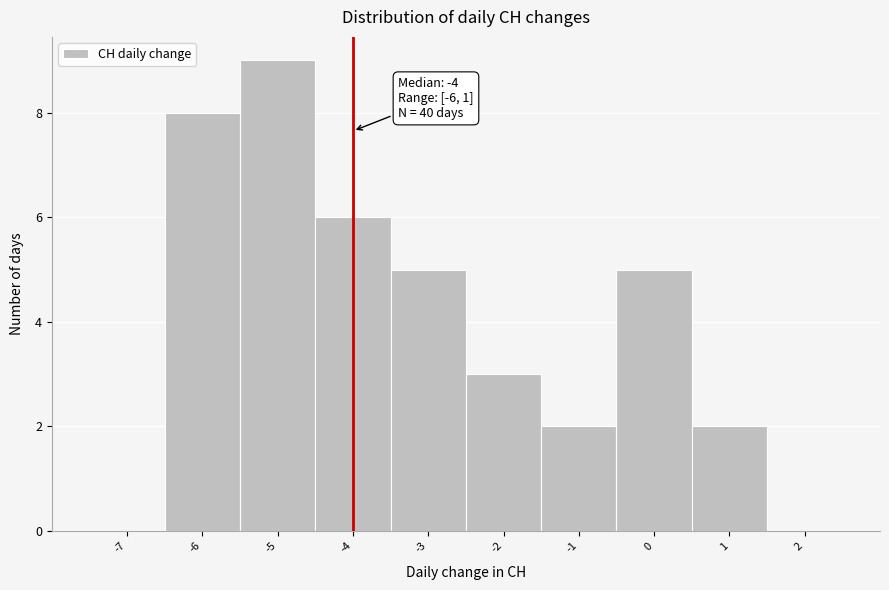

Over which range of the x-axis is the bar tallest?

-5.5 to -4.5